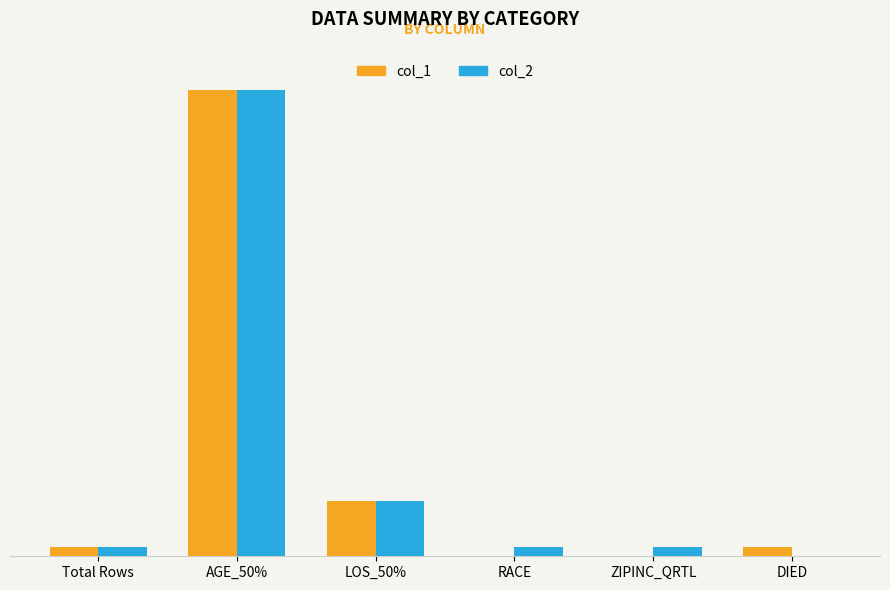

What are all the series names shown in the legend?

col_1, col_2